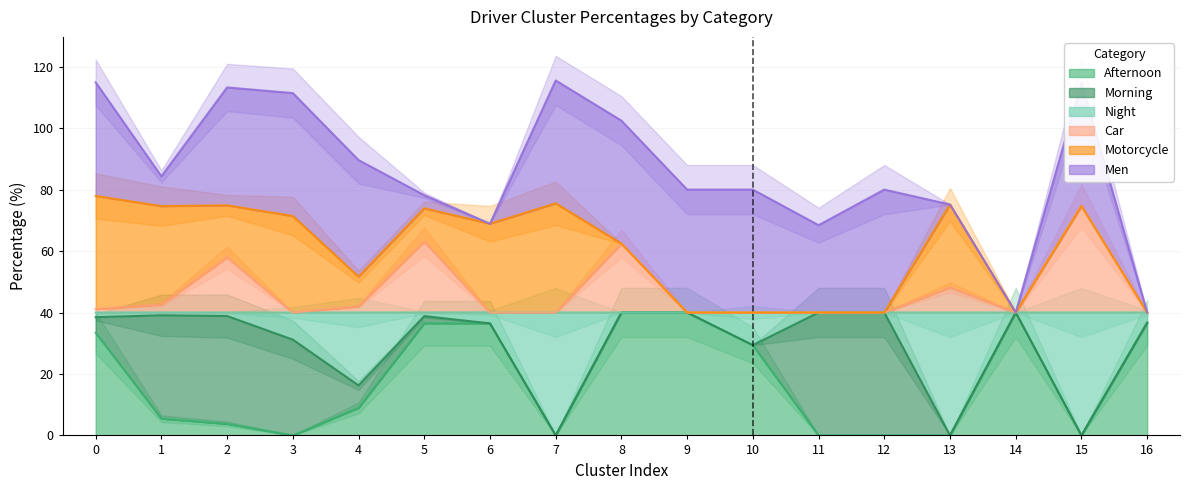

Which has a higher value, 3 or 7?

3